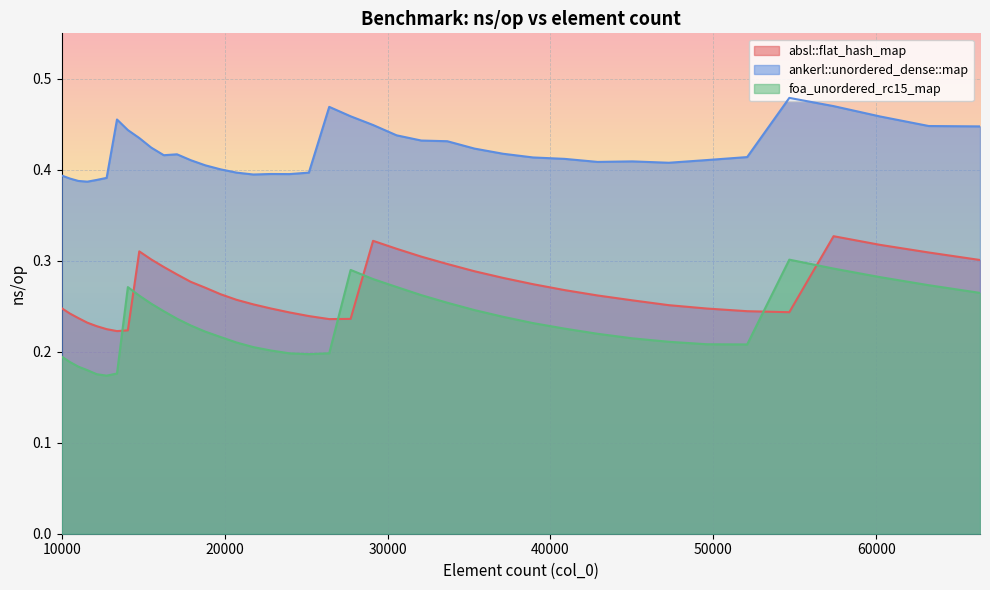

Reading left to right, transcribe all the data shown in this chart.

absl::flat_hash_map: 10000=0.2	10500=0.2	11025=0.2	11576=0.2	12154=0.2	12760=0.2	13396=0.2	14063=0.2	14763=0.3	15498=0.3	16269=0.3	17078=0.3	17927=0.3	18818=0.3	19753=0.3	20734=0.3	21764=0.3	22845=0.2	23980=0.2	25171=0.2	26421=0.2	27733=0.2	29110=0.3	30555=0.3	32072=0.3	33664=0.3	35335=0.3	37089=0.3	38930=0.3	40863=0.3	42892=0.3	45022=0.3	47258=0.3	49605=0.2	52069=0.2	54656=0.2	57372=0.3	60223=0.3	63216=0.3	66358=0.3
ankerl::unordered_dense::map: 10000=0.4	10500=0.4	11025=0.4	11576=0.4	12154=0.4	12760=0.4	13396=0.5	14063=0.4	14763=0.4	15498=0.4	16269=0.4	17078=0.4	17927=0.4	18818=0.4	19753=0.4	20734=0.4	21764=0.4	22845=0.4	23980=0.4	25171=0.4	26421=0.5	27733=0.5	29110=0.4	30555=0.4	32072=0.4	33664=0.4	35335=0.4	37089=0.4	38930=0.4	40863=0.4	42892=0.4	45022=0.4	47258=0.4	49605=0.4	52069=0.4	54656=0.5	57372=0.5	60223=0.5	63216=0.4	66358=0.4
foa_unordered_rc15_map: 10000=0.2	10500=0.2	11025=0.2	11576=0.2	12154=0.2	12760=0.2	13396=0.2	14063=0.3	14763=0.3	15498=0.3	16269=0.2	17078=0.2	17927=0.2	18818=0.2	19753=0.2	20734=0.2	21764=0.2	22845=0.2	23980=0.2	25171=0.2	26421=0.2	27733=0.3	29110=0.3	30555=0.3	32072=0.3	33664=0.3	35335=0.2	37089=0.2	38930=0.2	40863=0.2	42892=0.2	45022=0.2	47258=0.2	49605=0.2	52069=0.2	54656=0.3	57372=0.3	60223=0.3	63216=0.3	66358=0.3